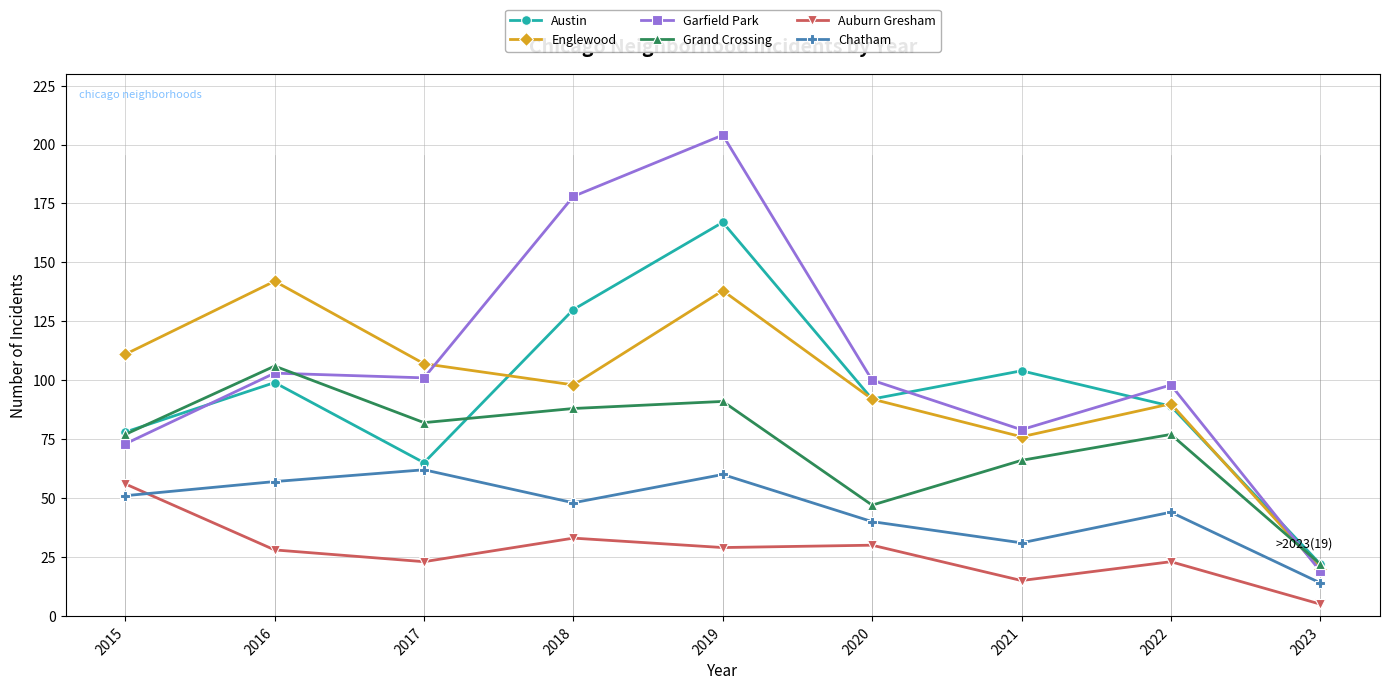

Which series has the widest spread of values?

Garfield Park